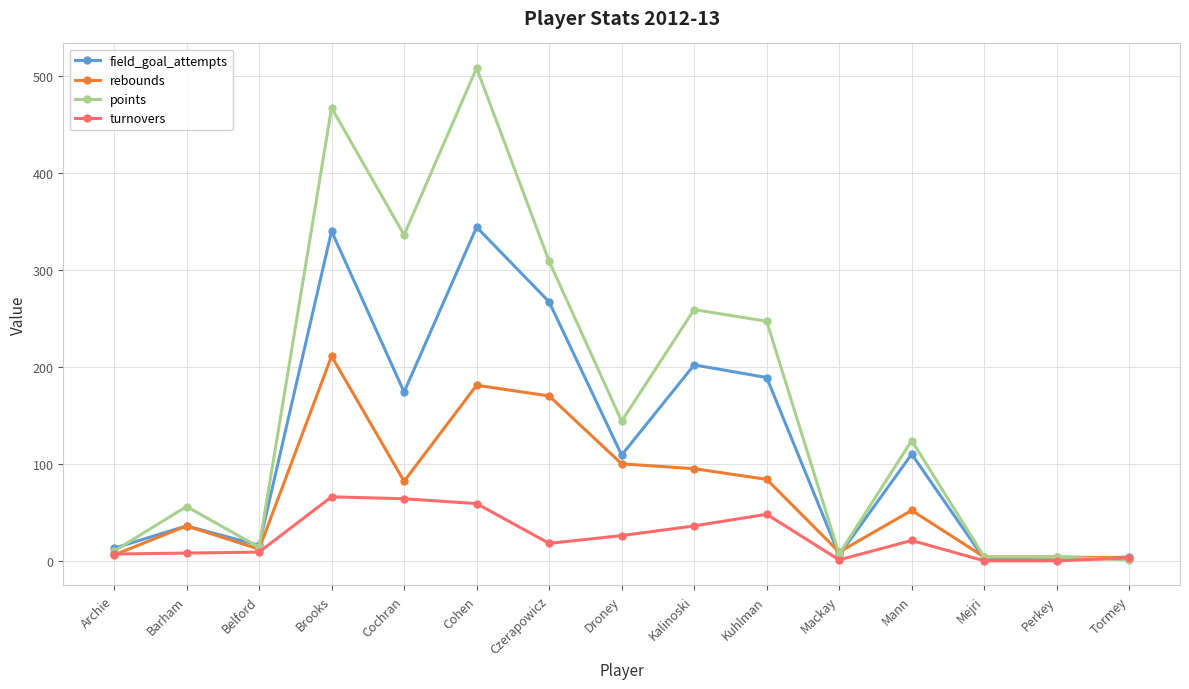

What is the difference between the second highest and second lowest values in the turnovers series?

64